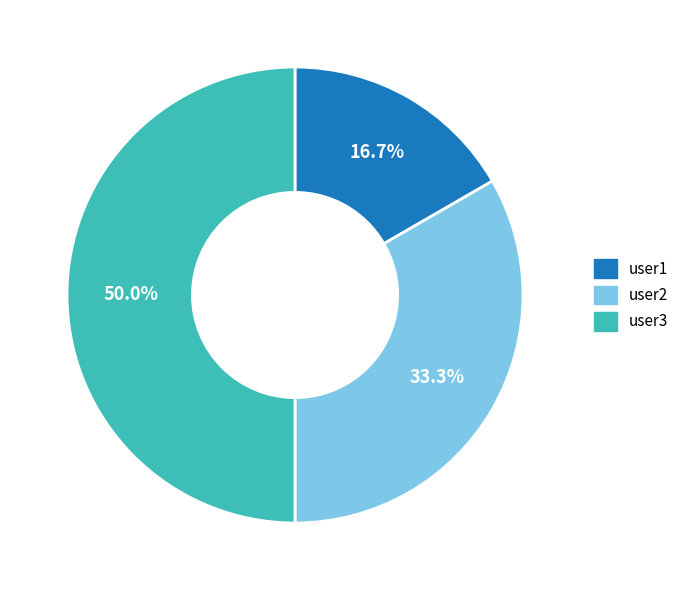

What is the largest slice in the pie chart?

user3